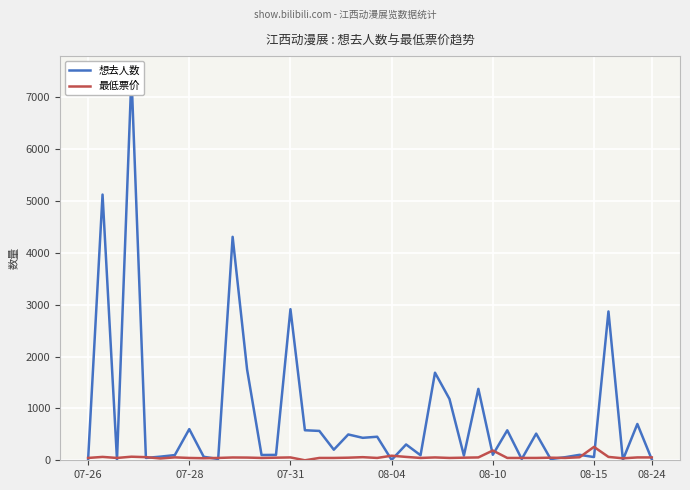

The value of 最低票价 at 08-10 is 188.0. True or false?

True